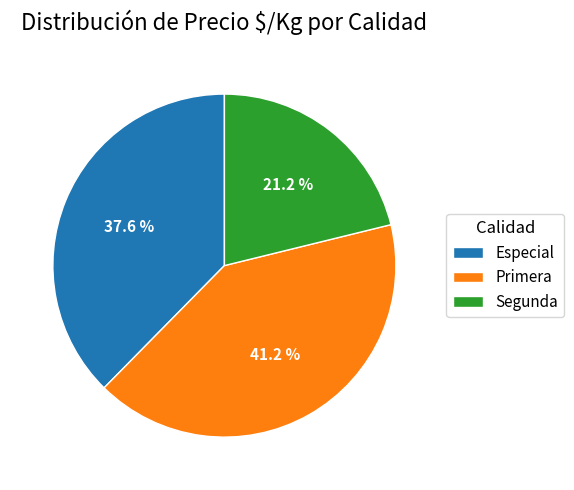

To the nearest percent, what is the average slice percentage?

33%